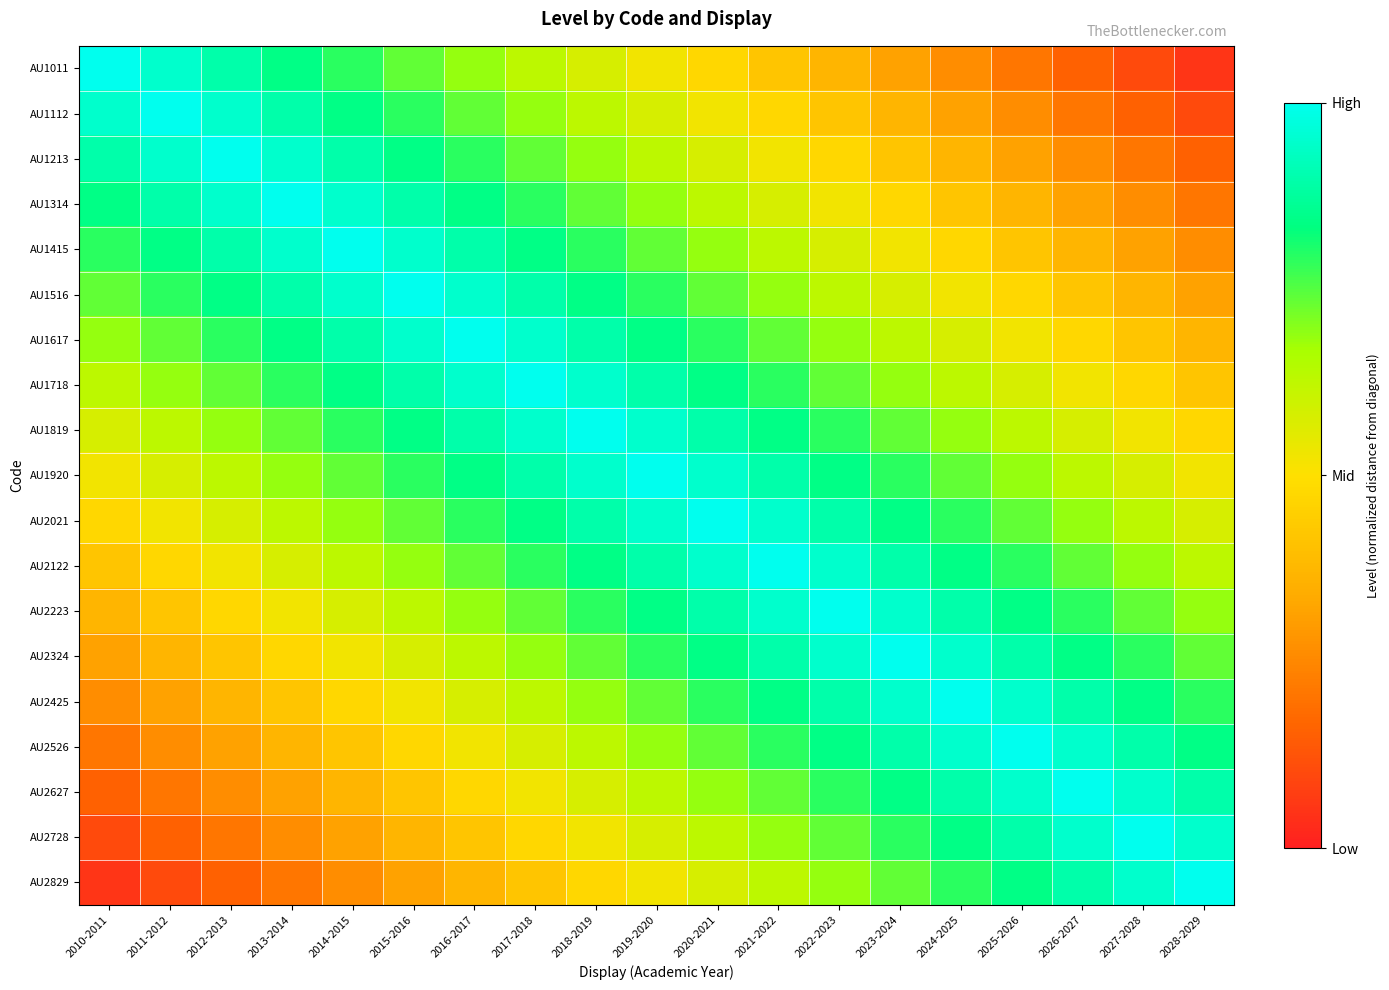

Reading right to left, what are all the values shown in this chart?

AU1011: 2028-2029=0.1	2027-2028=0.1	2026-2027=0.2	2025-2026=0.2	2024-2025=0.3	2023-2024=0.3	2022-2023=0.4	2021-2022=0.4	2020-2021=0.5	2019-2020=0.5	2018-2019=0.6	2017-2018=0.6	2016-2017=0.7	2015-2016=0.7	2014-2015=0.8	2013-2014=0.8	2012-2013=0.9	2011-2012=0.9	2010-2011=1.0
AU1112: 2028-2029=0.1	2027-2028=0.2	2026-2027=0.2	2025-2026=0.3	2024-2025=0.3	2023-2024=0.4	2022-2023=0.4	2021-2022=0.5	2020-2021=0.5	2019-2020=0.6	2018-2019=0.6	2017-2018=0.7	2016-2017=0.7	2015-2016=0.8	2014-2015=0.8	2013-2014=0.9	2012-2013=0.9	2011-2012=1.0	2010-2011=0.9
AU1213: 2028-2029=0.2	2027-2028=0.2	2026-2027=0.3	2025-2026=0.3	2024-2025=0.4	2023-2024=0.4	2022-2023=0.5	2021-2022=0.5	2020-2021=0.6	2019-2020=0.6	2018-2019=0.7	2017-2018=0.7	2016-2017=0.8	2015-2016=0.8	2014-2015=0.9	2013-2014=0.9	2012-2013=1.0	2011-2012=0.9	2010-2011=0.9
AU1314: 2028-2029=0.2	2027-2028=0.3	2026-2027=0.3	2025-2026=0.4	2024-2025=0.4	2023-2024=0.5	2022-2023=0.5	2021-2022=0.6	2020-2021=0.6	2019-2020=0.7	2018-2019=0.7	2017-2018=0.8	2016-2017=0.8	2015-2016=0.9	2014-2015=0.9	2013-2014=1.0	2012-2013=0.9	2011-2012=0.9	2010-2011=0.8
AU1415: 2028-2029=0.3	2027-2028=0.3	2026-2027=0.4	2025-2026=0.4	2024-2025=0.5	2023-2024=0.5	2022-2023=0.6	2021-2022=0.6	2020-2021=0.7	2019-2020=0.7	2018-2019=0.8	2017-2018=0.8	2016-2017=0.9	2015-2016=0.9	2014-2015=1.0	2013-2014=0.9	2012-2013=0.9	2011-2012=0.8	2010-2011=0.8
AU1516: 2028-2029=0.3	2027-2028=0.4	2026-2027=0.4	2025-2026=0.5	2024-2025=0.5	2023-2024=0.6	2022-2023=0.6	2021-2022=0.7	2020-2021=0.7	2019-2020=0.8	2018-2019=0.8	2017-2018=0.9	2016-2017=0.9	2015-2016=1.0	2014-2015=0.9	2013-2014=0.9	2012-2013=0.8	2011-2012=0.8	2010-2011=0.7
AU1617: 2028-2029=0.4	2027-2028=0.4	2026-2027=0.5	2025-2026=0.5	2024-2025=0.6	2023-2024=0.6	2022-2023=0.7	2021-2022=0.7	2020-2021=0.8	2019-2020=0.8	2018-2019=0.9	2017-2018=0.9	2016-2017=1.0	2015-2016=0.9	2014-2015=0.9	2013-2014=0.8	2012-2013=0.8	2011-2012=0.7	2010-2011=0.7
AU1718: 2028-2029=0.4	2027-2028=0.5	2026-2027=0.5	2025-2026=0.6	2024-2025=0.6	2023-2024=0.7	2022-2023=0.7	2021-2022=0.8	2020-2021=0.8	2019-2020=0.9	2018-2019=0.9	2017-2018=1.0	2016-2017=0.9	2015-2016=0.9	2014-2015=0.8	2013-2014=0.8	2012-2013=0.7	2011-2012=0.7	2010-2011=0.6
AU1819: 2028-2029=0.5	2027-2028=0.5	2026-2027=0.6	2025-2026=0.6	2024-2025=0.7	2023-2024=0.7	2022-2023=0.8	2021-2022=0.8	2020-2021=0.9	2019-2020=0.9	2018-2019=1.0	2017-2018=0.9	2016-2017=0.9	2015-2016=0.8	2014-2015=0.8	2013-2014=0.7	2012-2013=0.7	2011-2012=0.6	2010-2011=0.6
AU1920: 2028-2029=0.5	2027-2028=0.6	2026-2027=0.6	2025-2026=0.7	2024-2025=0.7	2023-2024=0.8	2022-2023=0.8	2021-2022=0.9	2020-2021=0.9	2019-2020=1.0	2018-2019=0.9	2017-2018=0.9	2016-2017=0.8	2015-2016=0.8	2014-2015=0.7	2013-2014=0.7	2012-2013=0.6	2011-2012=0.6	2010-2011=0.5
AU2021: 2028-2029=0.6	2027-2028=0.6	2026-2027=0.7	2025-2026=0.7	2024-2025=0.8	2023-2024=0.8	2022-2023=0.9	2021-2022=0.9	2020-2021=1.0	2019-2020=0.9	2018-2019=0.9	2017-2018=0.8	2016-2017=0.8	2015-2016=0.7	2014-2015=0.7	2013-2014=0.6	2012-2013=0.6	2011-2012=0.5	2010-2011=0.5
AU2122: 2028-2029=0.6	2027-2028=0.7	2026-2027=0.7	2025-2026=0.8	2024-2025=0.8	2023-2024=0.9	2022-2023=0.9	2021-2022=1.0	2020-2021=0.9	2019-2020=0.9	2018-2019=0.8	2017-2018=0.8	2016-2017=0.7	2015-2016=0.7	2014-2015=0.6	2013-2014=0.6	2012-2013=0.5	2011-2012=0.5	2010-2011=0.4
AU2223: 2028-2029=0.7	2027-2028=0.7	2026-2027=0.8	2025-2026=0.8	2024-2025=0.9	2023-2024=0.9	2022-2023=1.0	2021-2022=0.9	2020-2021=0.9	2019-2020=0.8	2018-2019=0.8	2017-2018=0.7	2016-2017=0.7	2015-2016=0.6	2014-2015=0.6	2013-2014=0.5	2012-2013=0.5	2011-2012=0.4	2010-2011=0.4
AU2324: 2028-2029=0.7	2027-2028=0.8	2026-2027=0.8	2025-2026=0.9	2024-2025=0.9	2023-2024=1.0	2022-2023=0.9	2021-2022=0.9	2020-2021=0.8	2019-2020=0.8	2018-2019=0.7	2017-2018=0.7	2016-2017=0.6	2015-2016=0.6	2014-2015=0.5	2013-2014=0.5	2012-2013=0.4	2011-2012=0.4	2010-2011=0.3
AU2425: 2028-2029=0.8	2027-2028=0.8	2026-2027=0.9	2025-2026=0.9	2024-2025=1.0	2023-2024=0.9	2022-2023=0.9	2021-2022=0.8	2020-2021=0.8	2019-2020=0.7	2018-2019=0.7	2017-2018=0.6	2016-2017=0.6	2015-2016=0.5	2014-2015=0.5	2013-2014=0.4	2012-2013=0.4	2011-2012=0.3	2010-2011=0.3
AU2526: 2028-2029=0.8	2027-2028=0.9	2026-2027=0.9	2025-2026=1.0	2024-2025=0.9	2023-2024=0.9	2022-2023=0.8	2021-2022=0.8	2020-2021=0.7	2019-2020=0.7	2018-2019=0.6	2017-2018=0.6	2016-2017=0.5	2015-2016=0.5	2014-2015=0.4	2013-2014=0.4	2012-2013=0.3	2011-2012=0.3	2010-2011=0.2
AU2627: 2028-2029=0.9	2027-2028=0.9	2026-2027=1.0	2025-2026=0.9	2024-2025=0.9	2023-2024=0.8	2022-2023=0.8	2021-2022=0.7	2020-2021=0.7	2019-2020=0.6	2018-2019=0.6	2017-2018=0.5	2016-2017=0.5	2015-2016=0.4	2014-2015=0.4	2013-2014=0.3	2012-2013=0.3	2011-2012=0.2	2010-2011=0.2
AU2728: 2028-2029=0.9	2027-2028=1.0	2026-2027=0.9	2025-2026=0.9	2024-2025=0.8	2023-2024=0.8	2022-2023=0.7	2021-2022=0.7	2020-2021=0.6	2019-2020=0.6	2018-2019=0.5	2017-2018=0.5	2016-2017=0.4	2015-2016=0.4	2014-2015=0.3	2013-2014=0.3	2012-2013=0.2	2011-2012=0.2	2010-2011=0.1
AU2829: 2028-2029=1.0	2027-2028=0.9	2026-2027=0.9	2025-2026=0.8	2024-2025=0.8	2023-2024=0.7	2022-2023=0.7	2021-2022=0.6	2020-2021=0.6	2019-2020=0.5	2018-2019=0.5	2017-2018=0.4	2016-2017=0.4	2015-2016=0.3	2014-2015=0.3	2013-2014=0.2	2012-2013=0.2	2011-2012=0.1	2010-2011=0.1